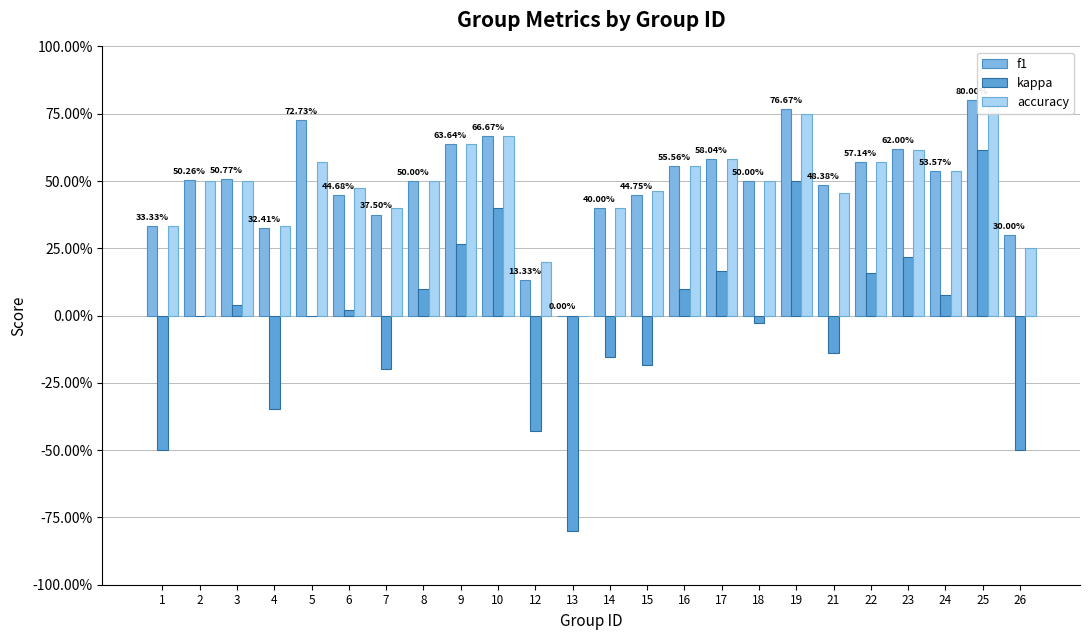

Which has a higher value, 15 or 17?

17